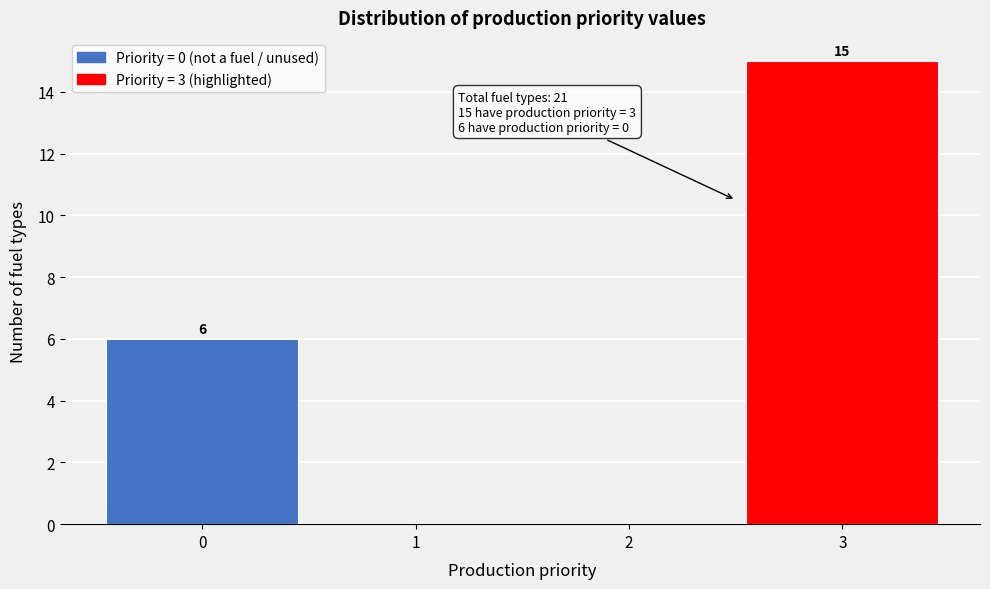

Over which range of the x-axis is the bar tallest?

2.5 to 3.5